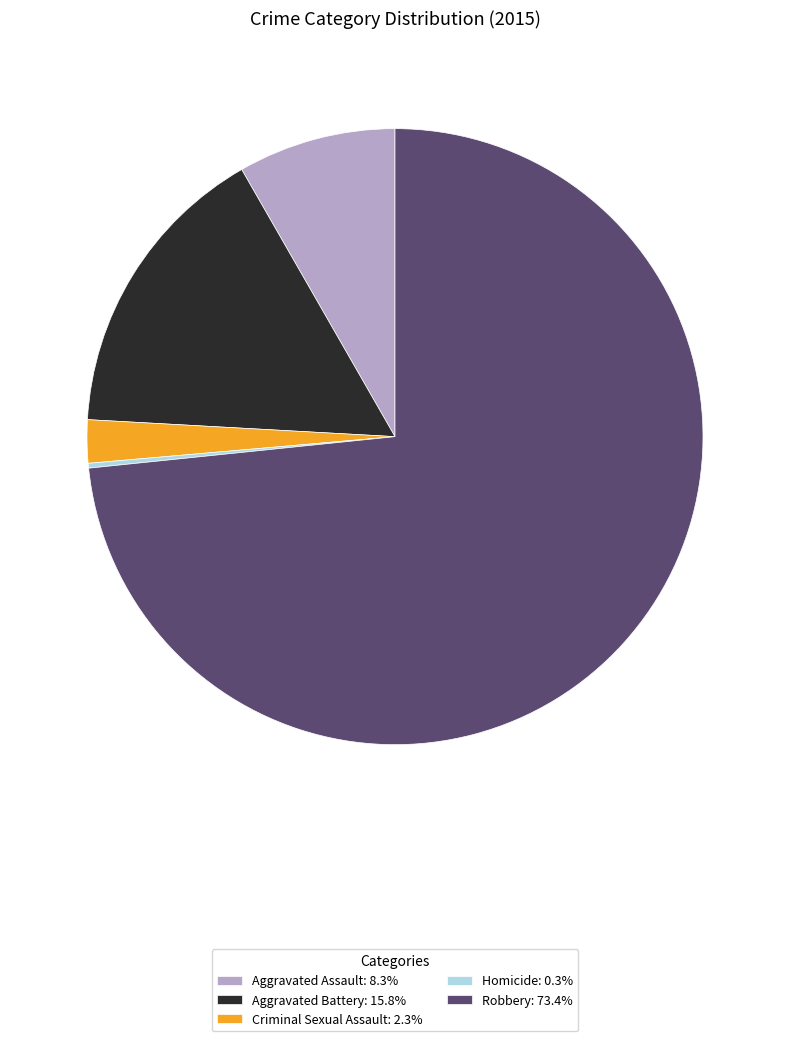

Does Criminal Sexual Assault: 2.3% account for over 50% of the chart?

No